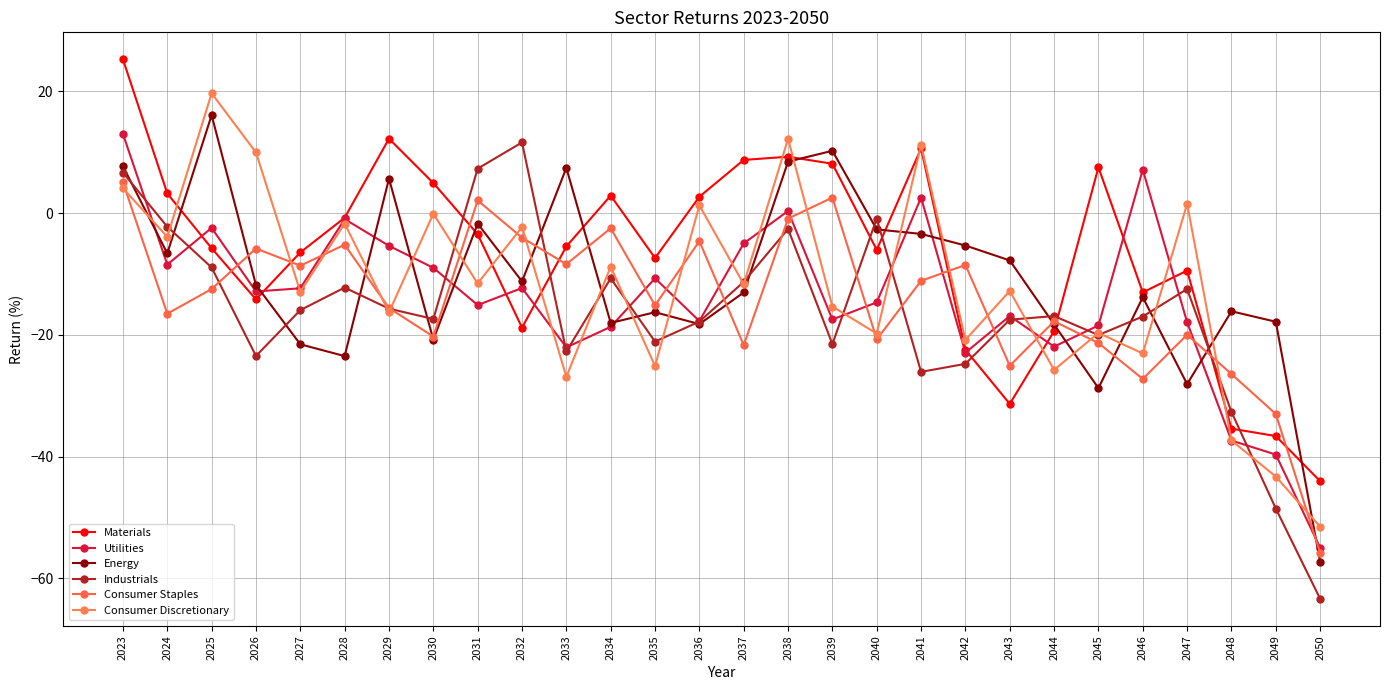

Reading left to right, extract all data points from this chart.

Materials: 25.3	3.2	-5.8	-14.2	-6.5	-0.8	12.2	4.9	-3.5	-18.8	-5.5	2.9	-7.4	2.7	8.7	9.3	8.1	-6.0	10.6	-22.5	-31.3	-19.4	7.5	-13.0	-9.4	-35.4	-36.6	-44.0
Utilities: 13.0	-8.5	-2.4	-12.9	-12.4	-1.0	-5.4	-9.0	-15.1	-12.3	-22.1	-18.7	-10.7	-17.7	-5.0	0.3	-17.5	-14.7	2.5	-22.9	-16.9	-21.9	-18.5	7.1	-17.9	-37.4	-39.7	-55.0
Energy: 7.7	-6.6	16.1	-11.8	-21.6	-23.5	5.7	-20.8	-1.7	-11.2	7.4	-18.0	-16.3	-18.2	-13.0	8.5	10.2	-2.7	-3.4	-5.3	-7.8	-18.3	-28.8	-13.8	-28.1	-16.1	-17.9	-57.3
Industrials: 6.7	-2.2	-8.9	-23.5	-15.9	-12.2	-15.7	-17.4	7.3	11.6	-22.7	-10.7	-21.1	-17.8	-11.3	-2.6	-21.5	-0.9	-26.1	-24.8	-17.5	-16.9	-20.0	-17.0	-12.5	-32.7	-48.5	-63.4
Consumer Staples: 5.1	-16.5	-12.5	-5.8	-8.6	-5.2	-15.6	-20.3	2.1	-4.0	-8.4	-2.5	-15.2	-4.6	-21.7	-0.9	2.5	-20.8	-11.1	-8.5	-25.1	-17.8	-21.3	-27.2	-20.0	-26.4	-33.0	-55.8
Consumer Discretionary: 4.1	-3.9	19.7	10.0	-12.9	-1.7	-16.3	-0.1	-11.6	-2.3	-26.9	-8.8	-25.2	1.3	-11.7	12.2	-15.3	-19.8	11.2	-20.8	-12.8	-25.8	-19.7	-23.1	1.5	-37.4	-43.3	-51.5